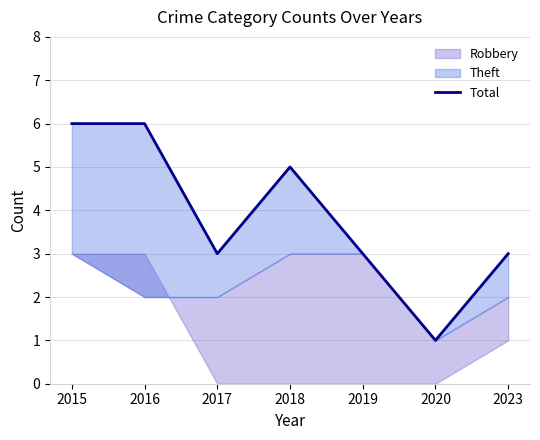

Rank the categories by value from lowest to highest.

2020, 2017, 2019, 2023, 2018, 2015, 2016